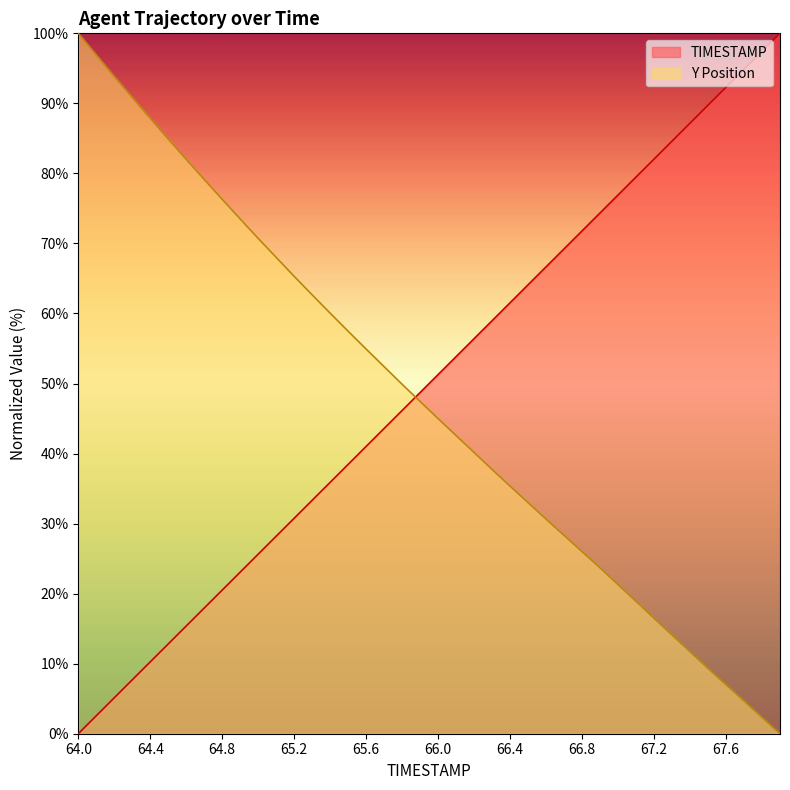

What are all the series names shown in the legend?

TIMESTAMP, Y Position